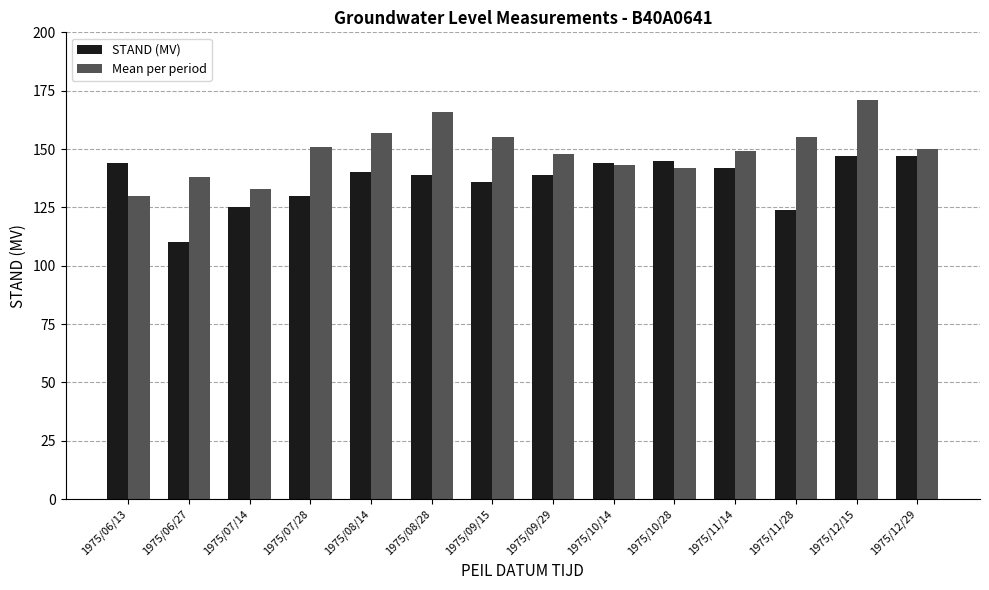

List the series in order of their overall mean, highest first.

Mean per period, STAND (MV)